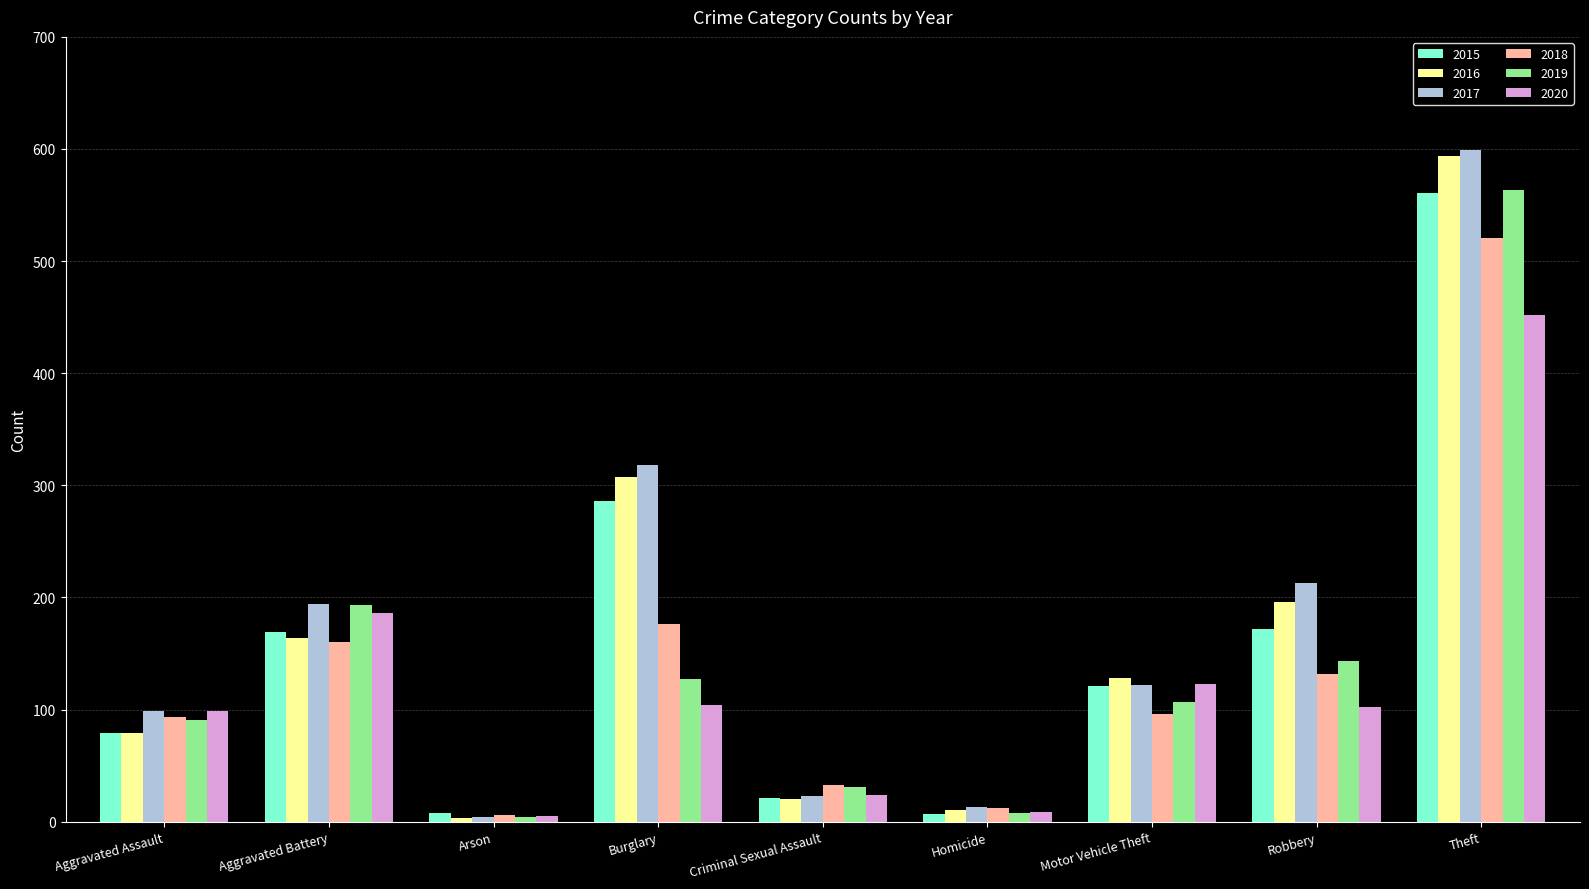

True or false: 2017 has a value of 122 at Motor Vehicle Theft.

True